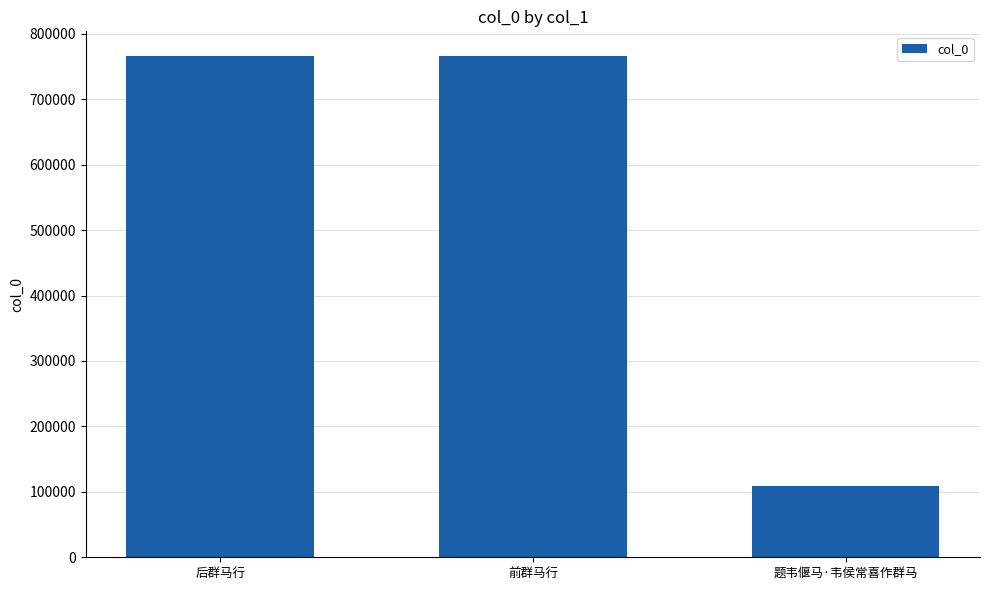

What is the ratio of the value at 前群马行 to the value at 题韦偃马·韦侯常喜作群马?

7.0